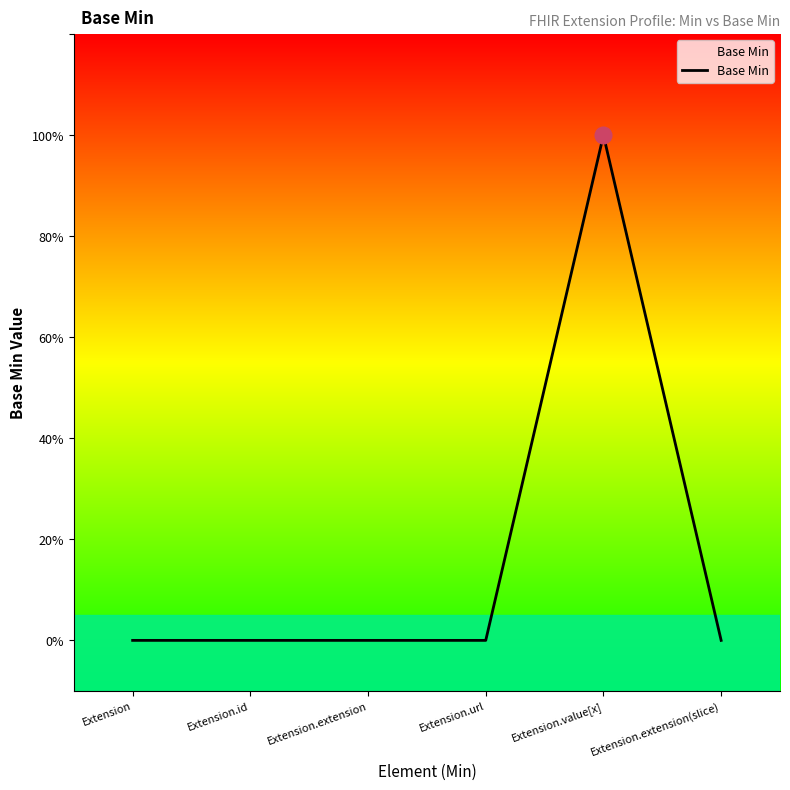

How many interior local peaks (higher than both neighbors) does the data have?

1